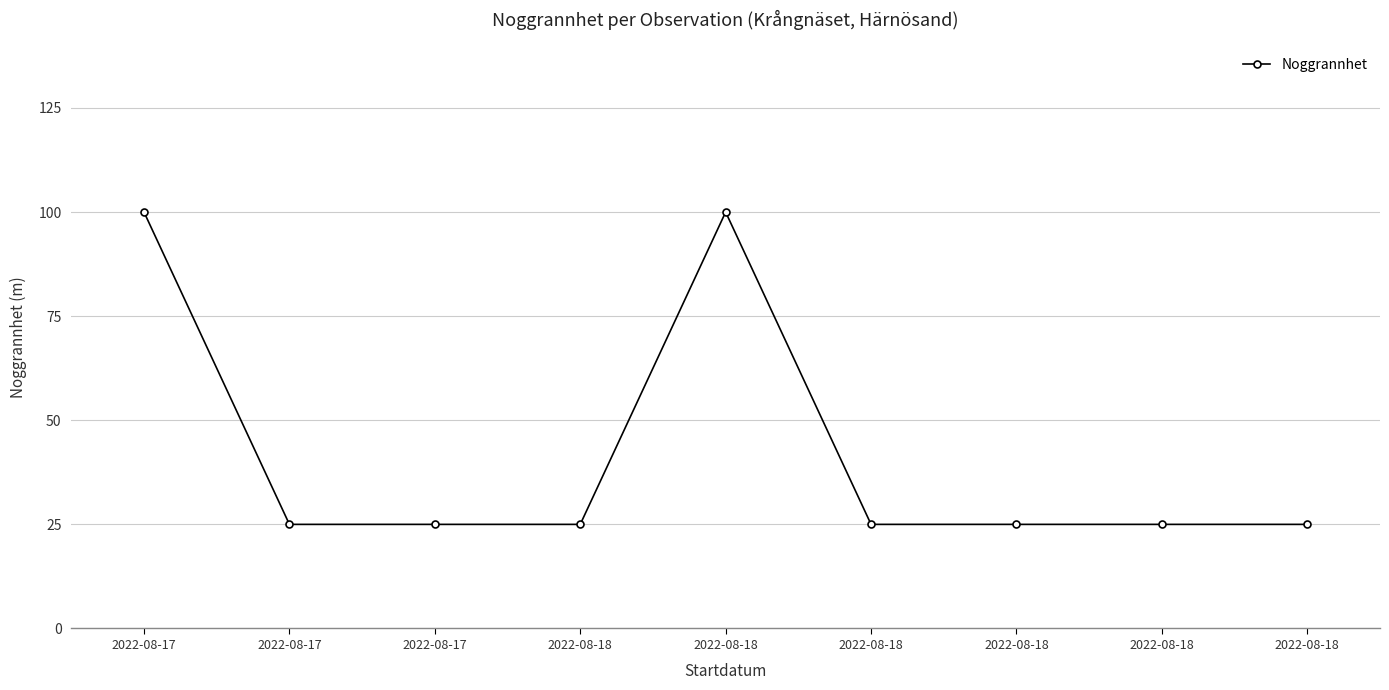

Rank the categories by value from highest to lowest.

2022-08-17, 2022-08-18, 2022-08-17, 2022-08-17, 2022-08-18, 2022-08-18, 2022-08-18, 2022-08-18, 2022-08-18